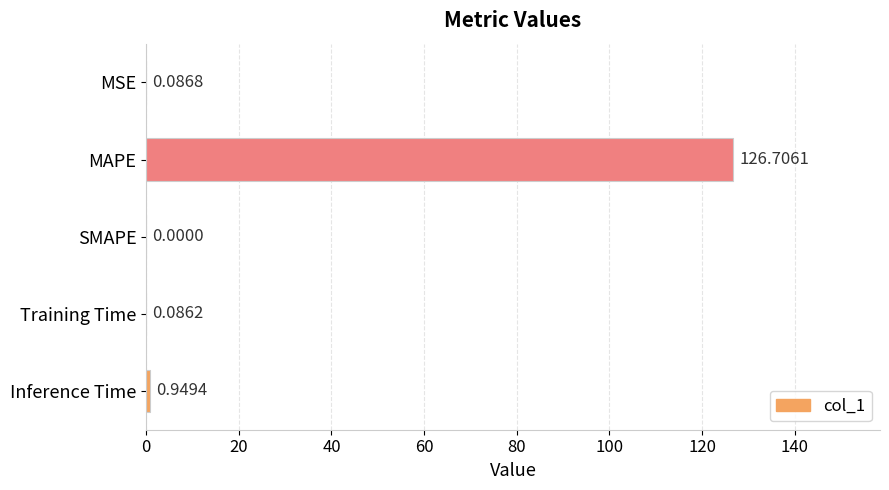

Which has a higher value, Inference Time or SMAPE?

Inference Time